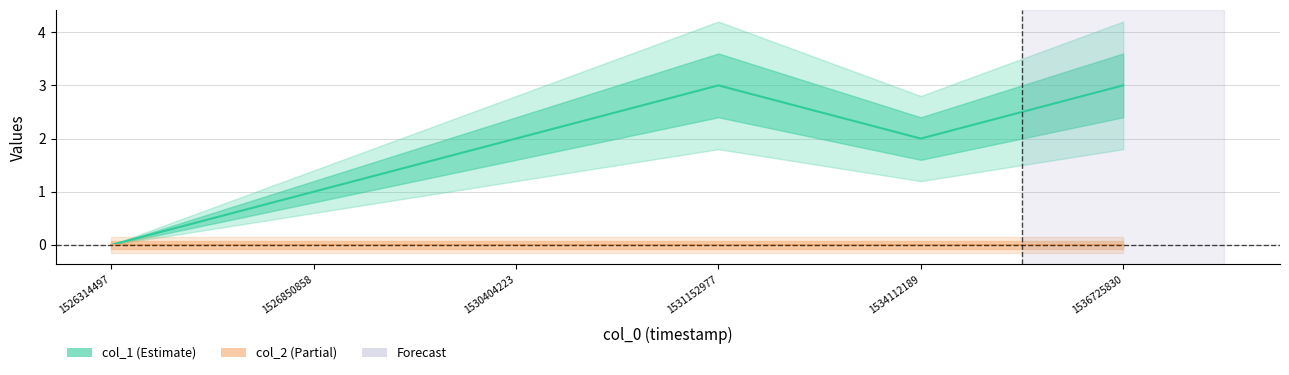

True or false: col_1 and col_2 intersect in this chart.

False